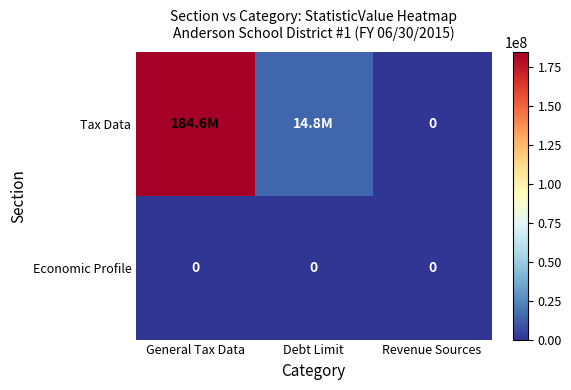

Which series has the largest range (max minus min)?

Tax Data